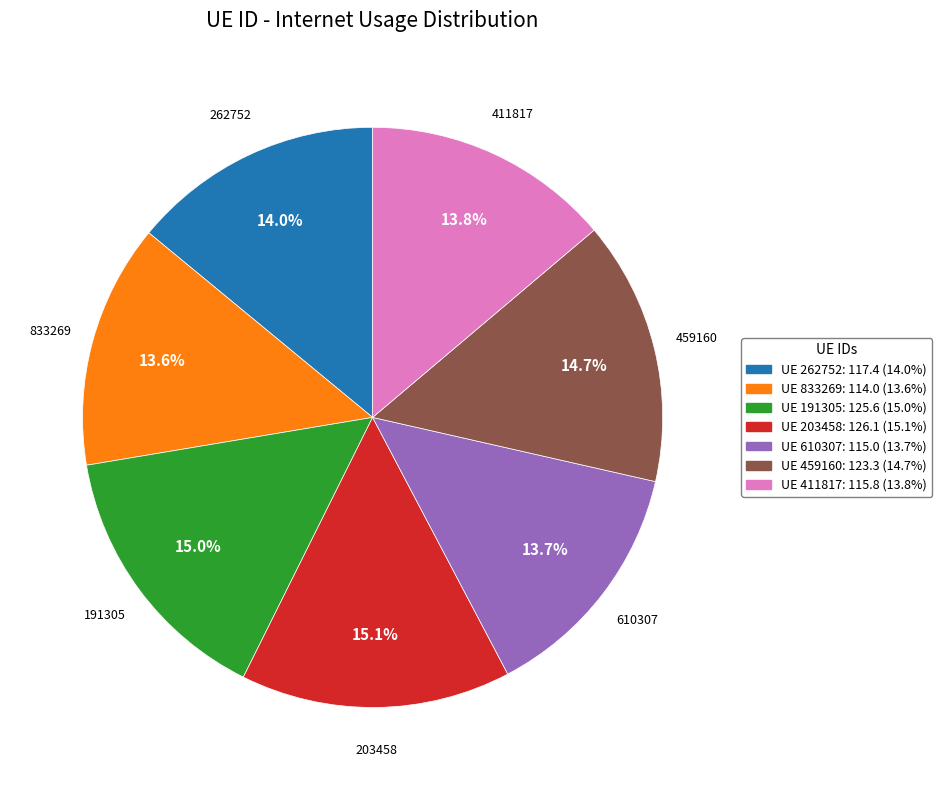

Is there a majority slice in this chart?

No